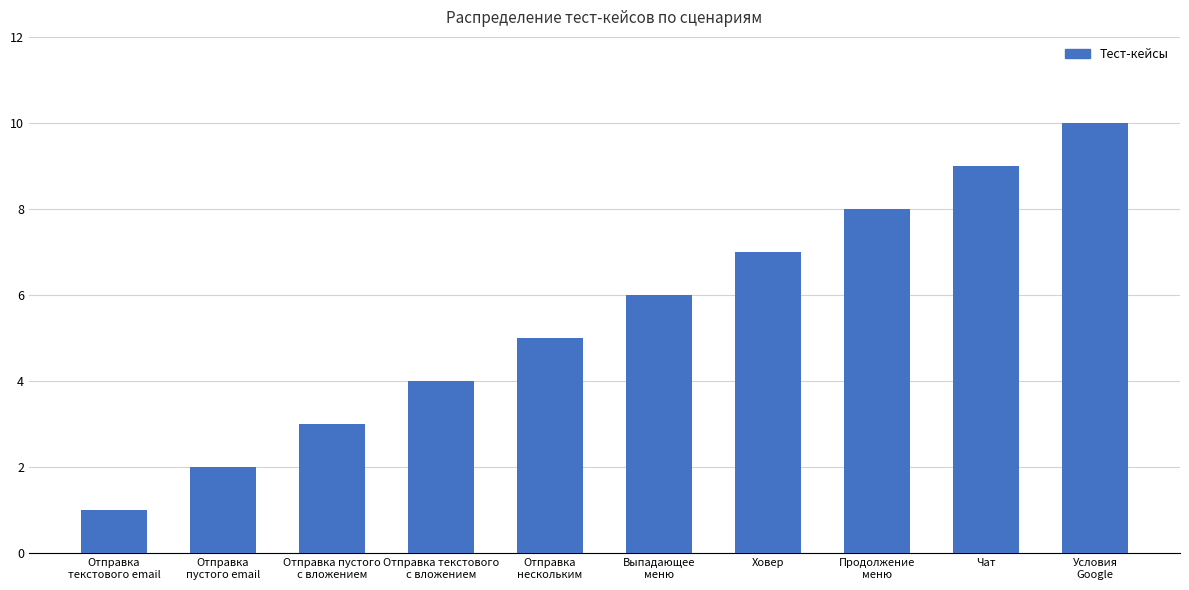

List the labels in order of value, smallest first.

Отправка
текстового email, Отправка
пустого email, Отправка пустого
с вложением, Отправка текстового
с вложением, Отправка
нескольким, Выпадающее
меню, Ховер, Продолжение
меню, Чат, Условия
Google